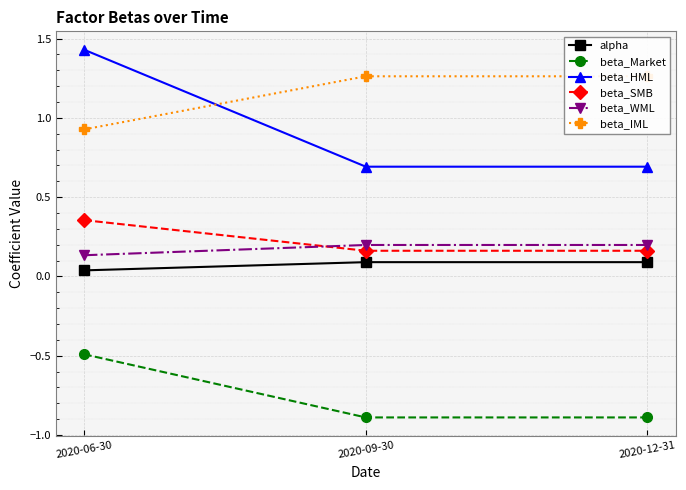

Reading left to right, transcribe all the data shown in this chart.

alpha: 2020-06-30=0.0	2020-09-30=0.1	2020-12-31=0.1
beta_Market: 2020-06-30=-0.5	2020-09-30=-0.9	2020-12-31=-0.9
beta_HML: 2020-06-30=1.4	2020-09-30=0.7	2020-12-31=0.7
beta_SMB: 2020-06-30=0.4	2020-09-30=0.2	2020-12-31=0.2
beta_WML: 2020-06-30=0.1	2020-09-30=0.2	2020-12-31=0.2
beta_IML: 2020-06-30=0.9	2020-09-30=1.3	2020-12-31=1.3